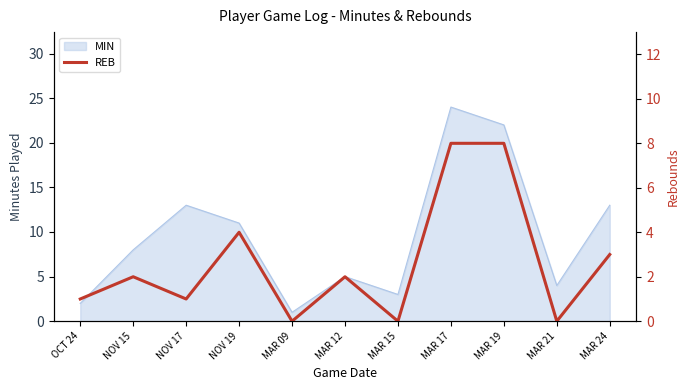

Is it true that the value at MAR 17 is 3?

False